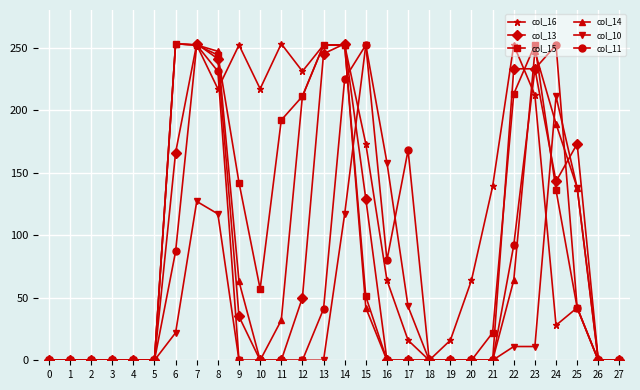

What is the sum of all col_14 values?

2242